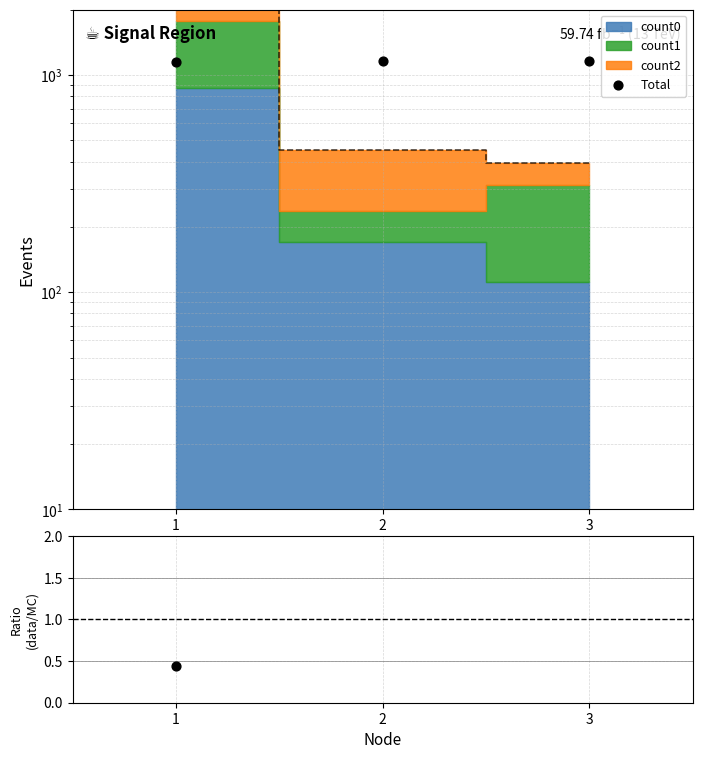

What is the total value across all series at 1?

1153.4